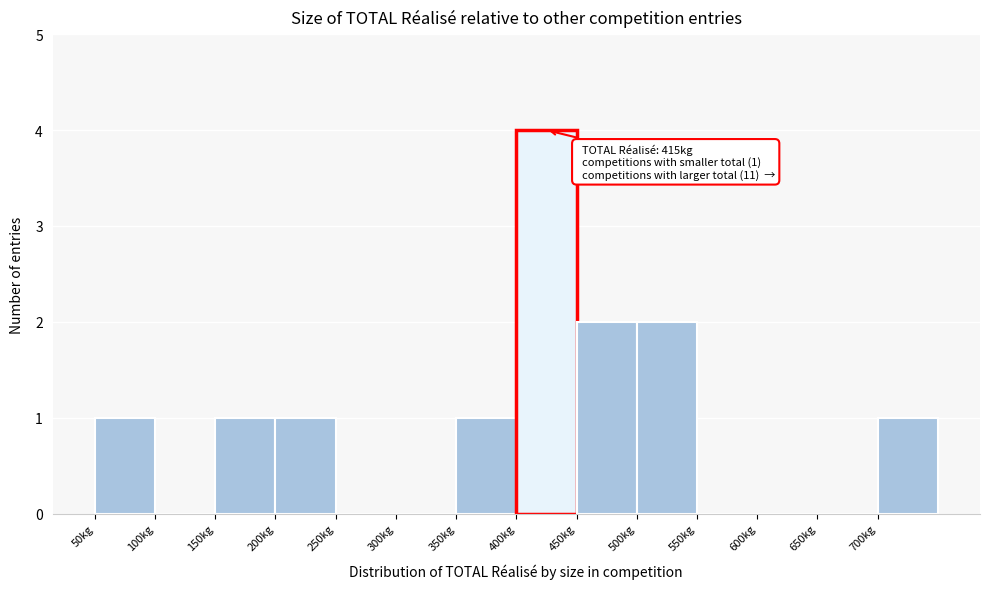

Over which range of the x-axis is the bar tallest?

400 to 450